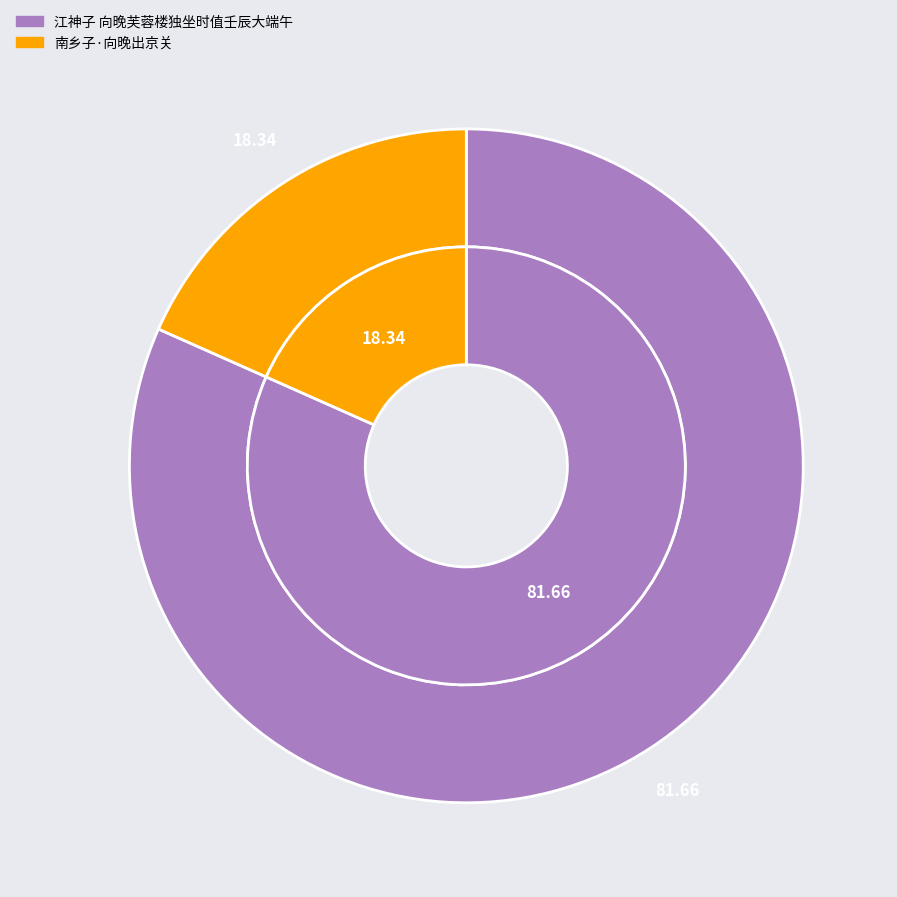

Approximately how many times larger is the value at 江神子 向晚芙蓉楼独坐时值壬辰大端午 compared to 南乡子·向晚出京关?

4.5